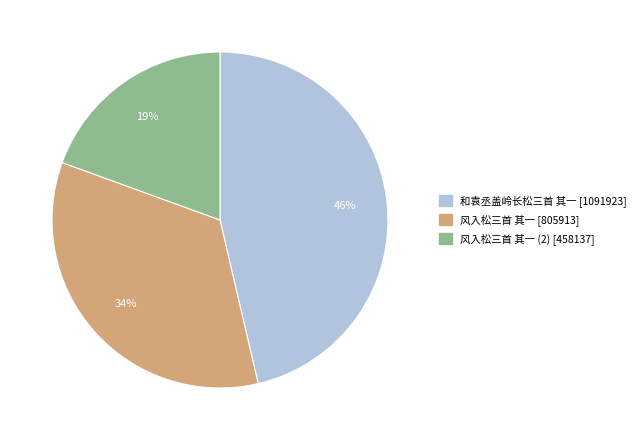

How many slices are in this pie chart?

3